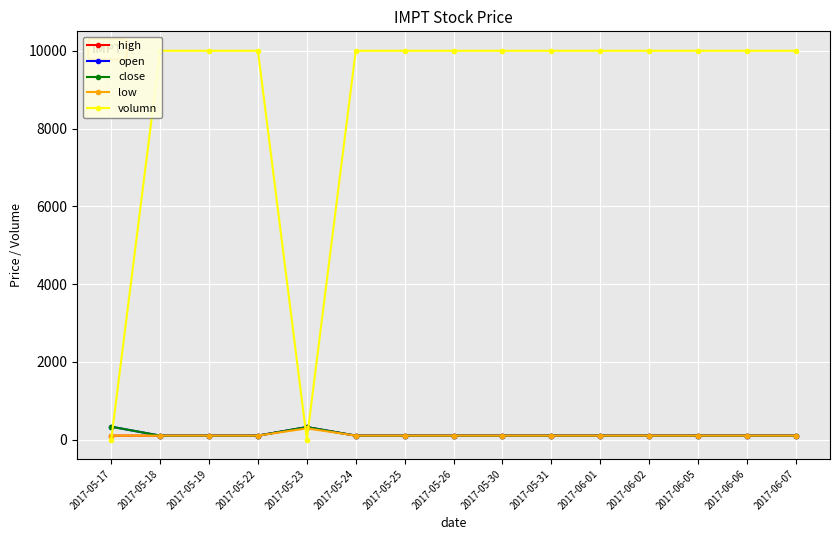

Reading right to left, list all the values displayed in this chart.

high: 2017-06-07=100.0	2017-06-06=100.0	2017-06-05=100.0	2017-06-02=100.0	2017-06-01=100.0	2017-05-31=100.0	2017-05-30=100.0	2017-05-26=100.0	2017-05-25=100.0	2017-05-24=100.0	2017-05-23=312.4	2017-05-22=100.0	2017-05-19=100.0	2017-05-18=100.0	2017-05-17=100.0
open: 2017-06-07=100.0	2017-06-06=100.0	2017-06-05=100.0	2017-06-02=100.0	2017-06-01=100.0	2017-05-31=100.0	2017-05-30=100.0	2017-05-26=100.0	2017-05-25=100.0	2017-05-24=100.0	2017-05-23=320.0	2017-05-22=100.0	2017-05-19=100.0	2017-05-18=100.0	2017-05-17=329.0
close: 2017-06-07=100.0	2017-06-06=100.0	2017-06-05=100.0	2017-06-02=100.0	2017-06-01=100.0	2017-05-31=100.0	2017-05-30=100.0	2017-05-26=100.0	2017-05-25=100.0	2017-05-24=100.0	2017-05-23=320.3	2017-05-22=100.0	2017-05-19=100.0	2017-05-18=100.0	2017-05-17=329.0
low: 2017-06-07=100.0	2017-06-06=100.0	2017-06-05=100.0	2017-06-02=100.0	2017-06-01=100.0	2017-05-31=100.0	2017-05-30=100.0	2017-05-26=100.0	2017-05-25=100.0	2017-05-24=100.0	2017-05-23=286.6	2017-05-22=100.0	2017-05-19=100.0	2017-05-18=100.0	2017-05-17=100.0
volumn: 2017-06-07=10000.0	2017-06-06=10000.0	2017-06-05=10000.0	2017-06-02=10000.0	2017-06-01=10000.0	2017-05-31=10000.0	2017-05-30=10000.0	2017-05-26=10000.0	2017-05-25=10000.0	2017-05-24=10000.0	2017-05-23=0.0	2017-05-22=10000.0	2017-05-19=10000.0	2017-05-18=10000.0	2017-05-17=0.0